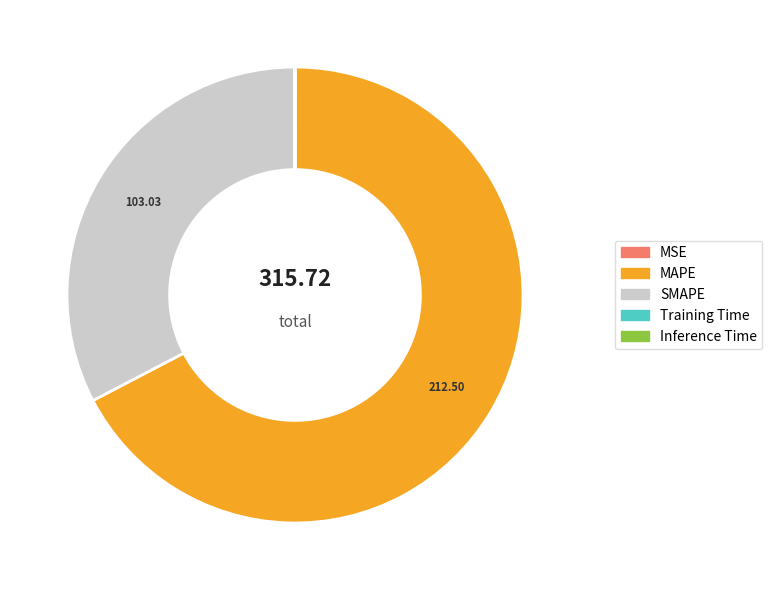

Which slice is the largest?

MAPE